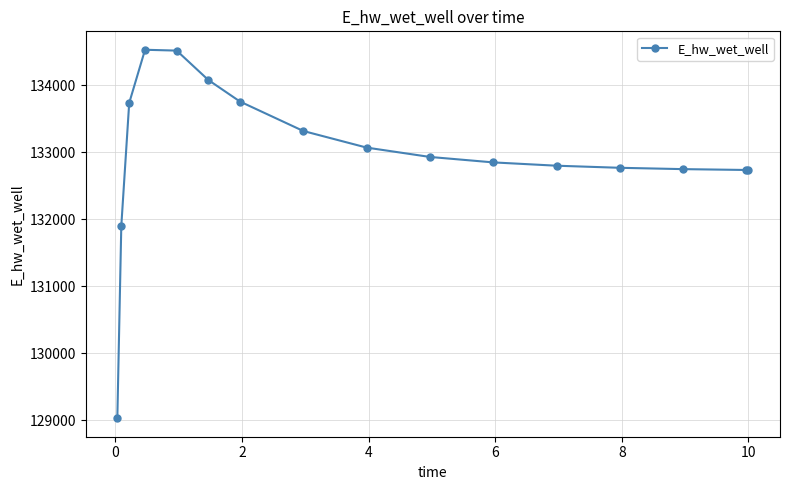

Count the number of values greater than 132928.

8